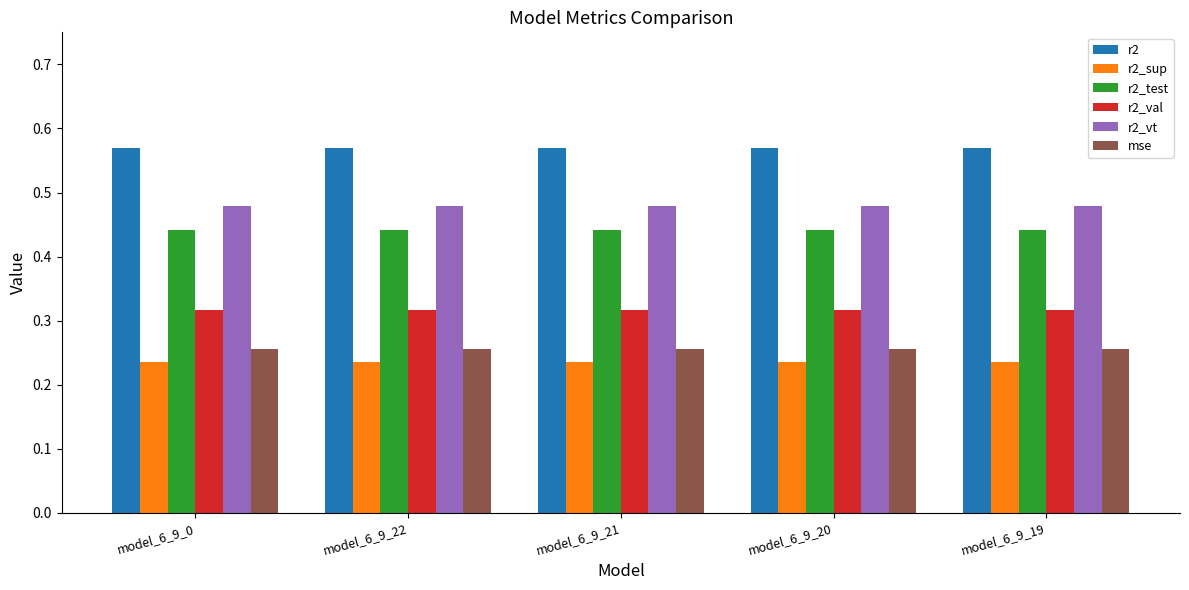

Is the value of r2_vt at model_6_9_20 greater than the value of r2_val at model_6_9_0?

Yes